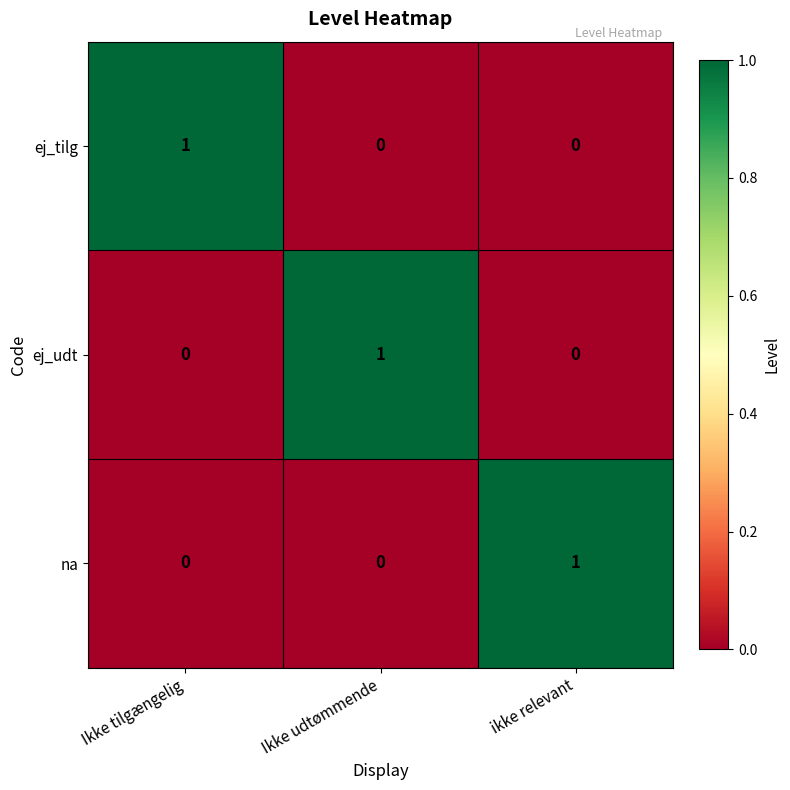

At how many categories does at least one series exceed 0?

3